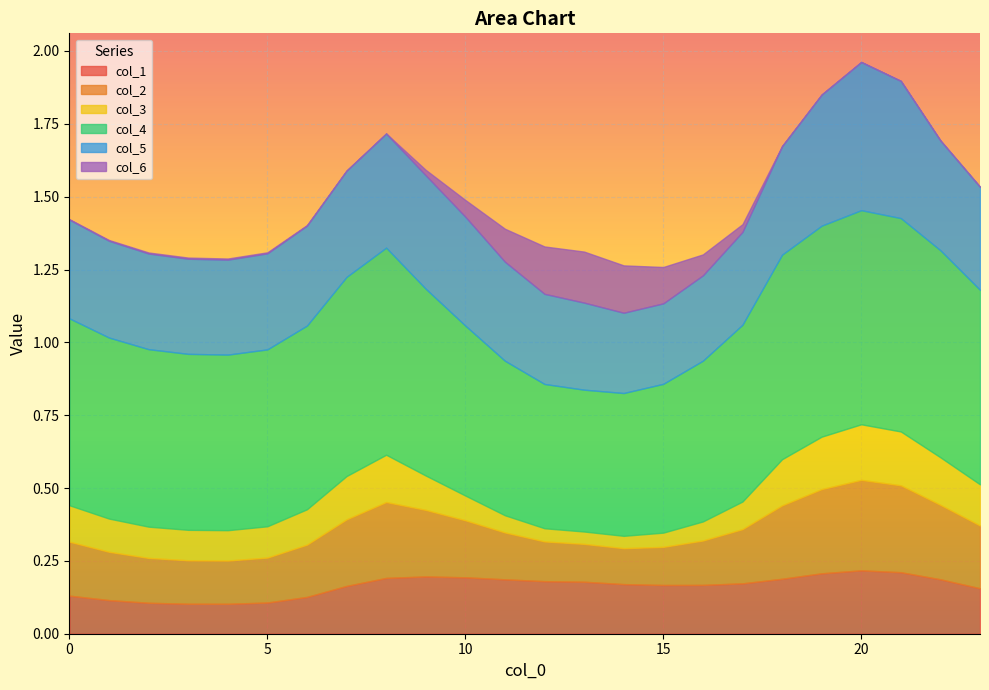

Which series has the largest total across all categories?

col_4